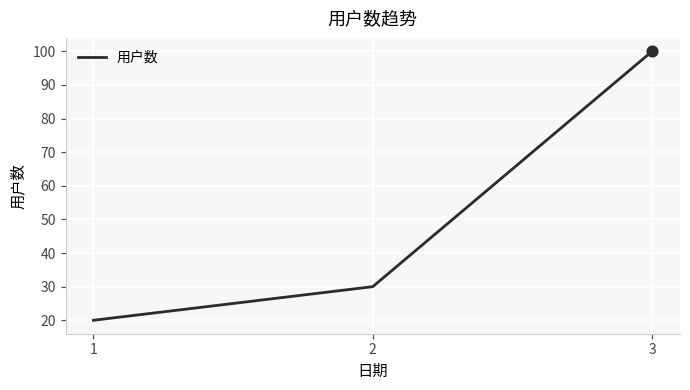

What is the ratio of the value at 1 to the value at 3?

0.2